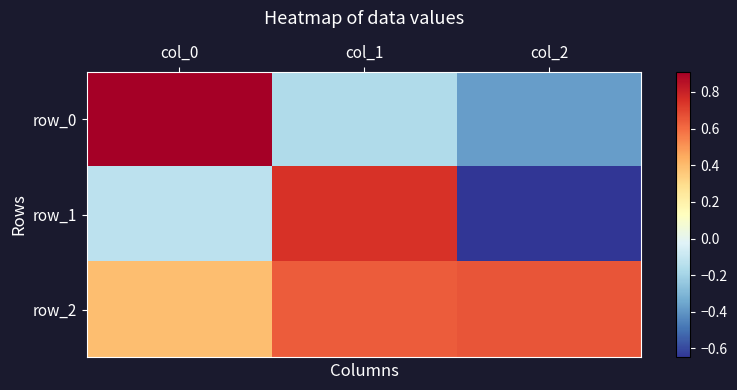

Which series has the widest spread of values?

row_1